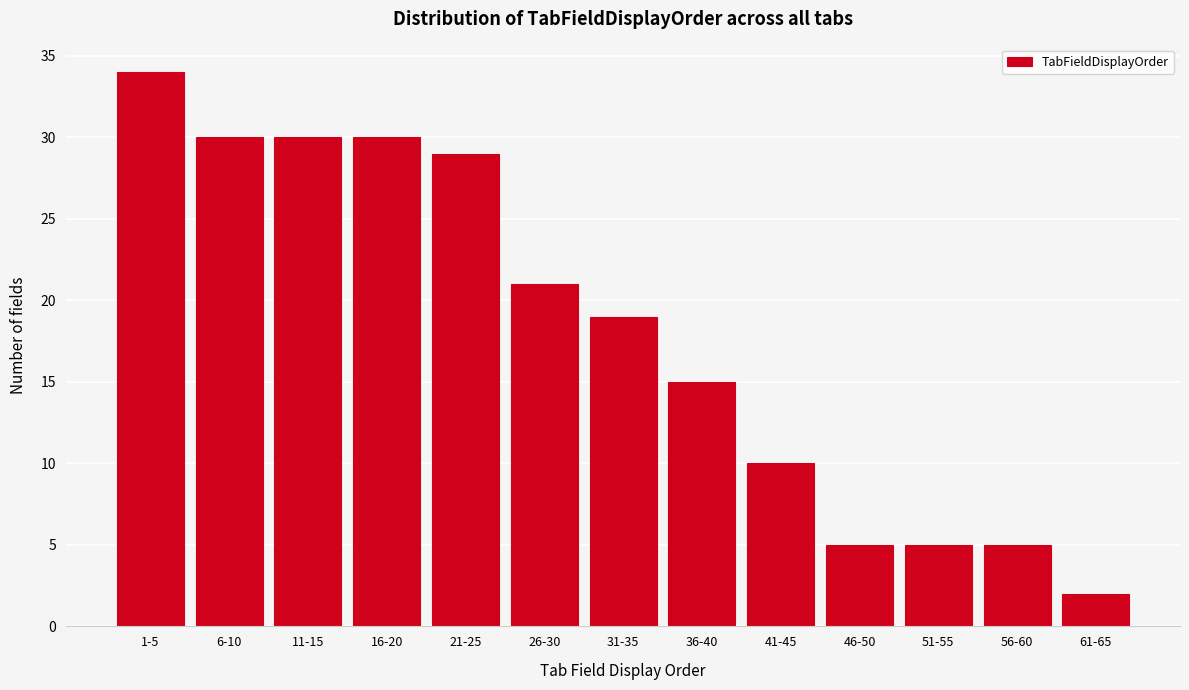

Reading right to left, transcribe all the data shown in this chart.

61-65=2	56-60=5	51-55=5	46-50=5	41-45=10	36-40=15	31-35=19	26-30=21	21-25=29	16-20=30	11-15=30	6-10=30	1-5=34